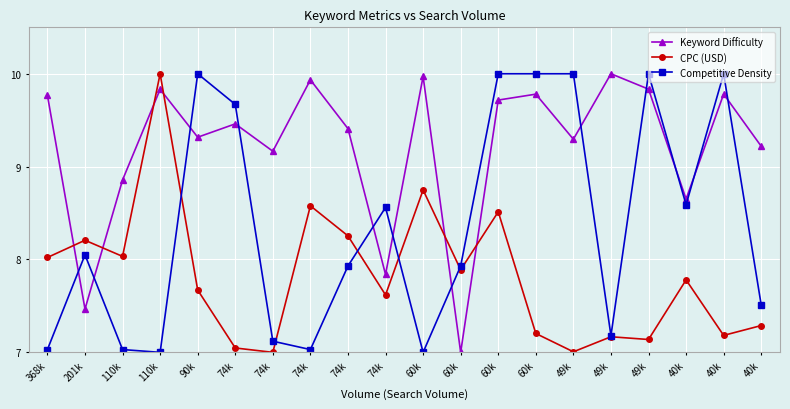

Is this an area chart (filled region under the line)?

No